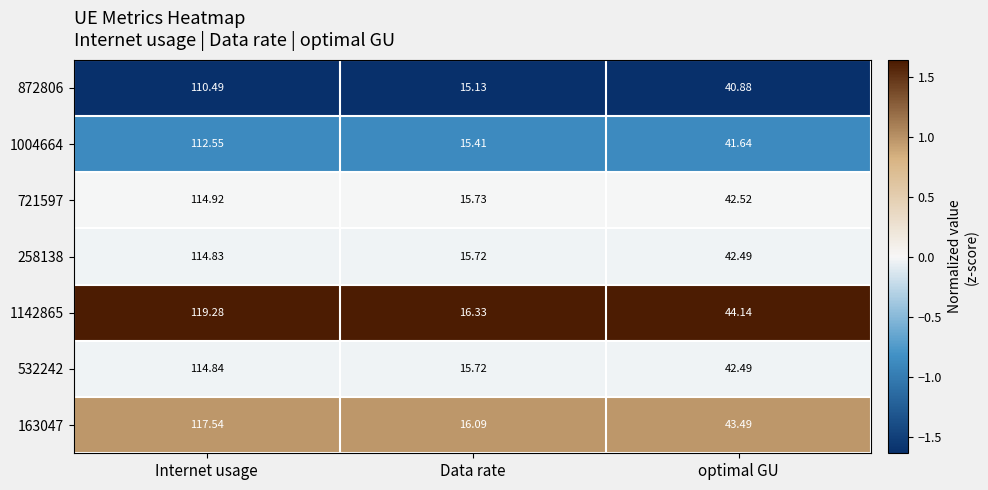

At which category is the sum across all series the highest?

Internet usage